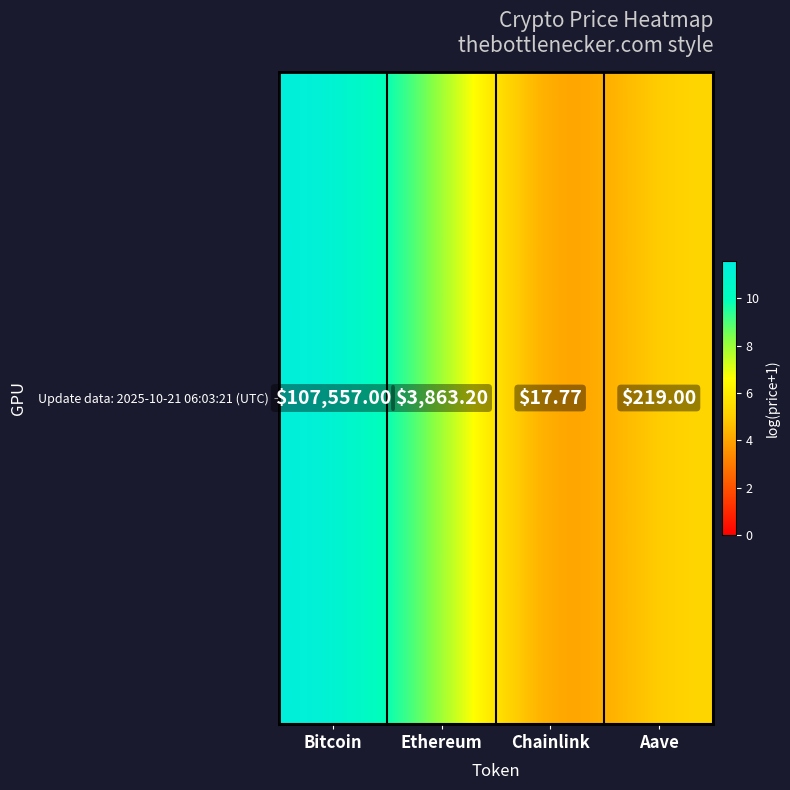

Is it true that the value at Ethereum is 8.3?

True